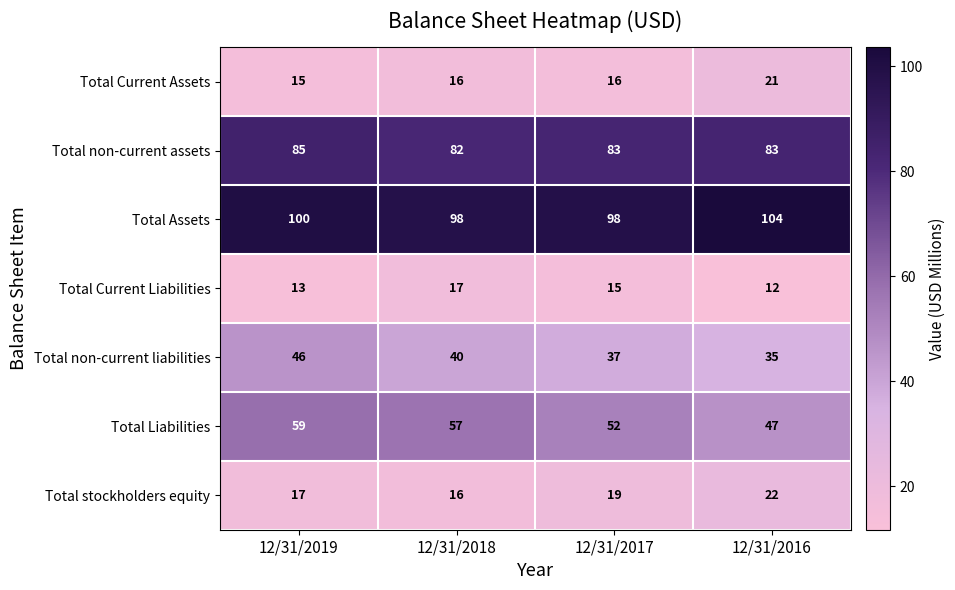

Which label corresponds to the smallest value in the chart?

12/31/2016